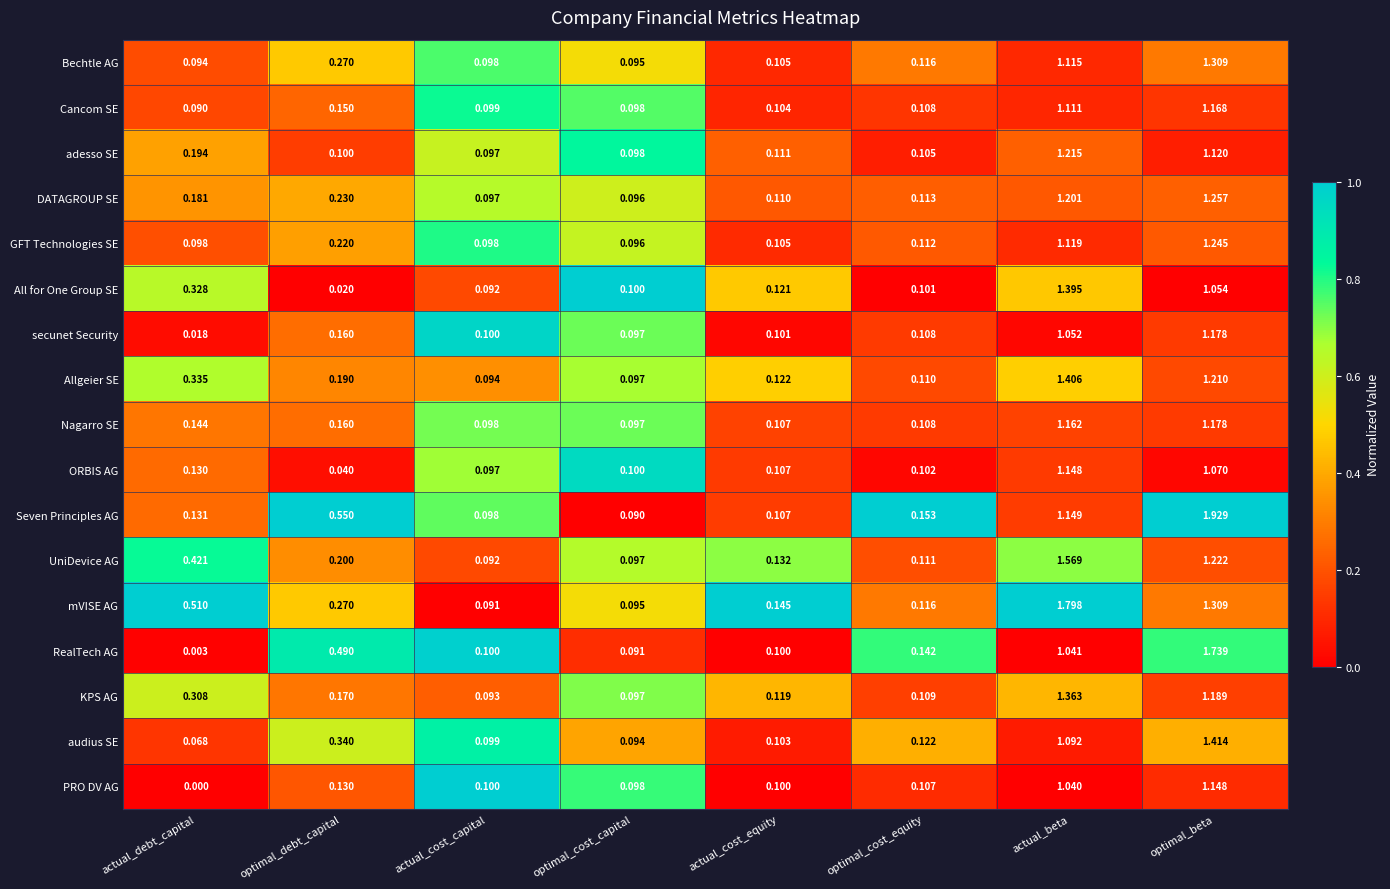

At which category is the sum across all series the highest?

optimal_beta